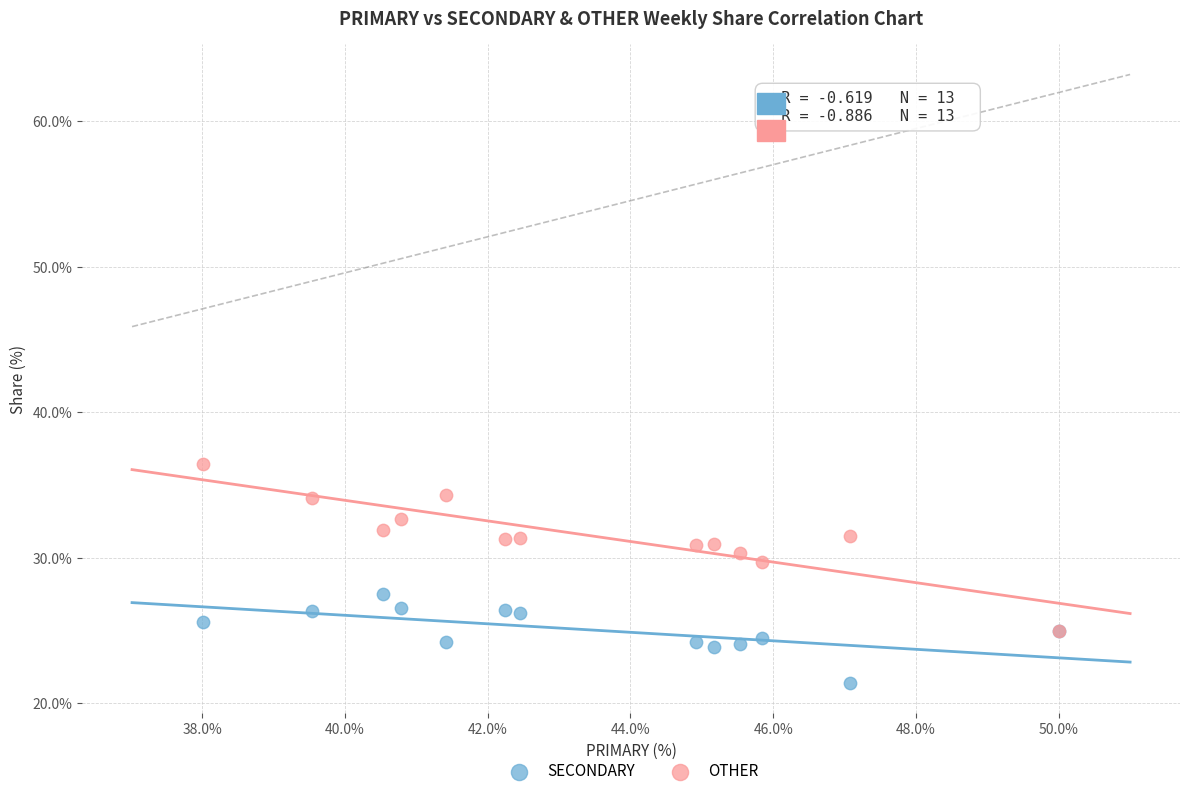

Which series reaches the minimum Y coordinate?

SECONDARY